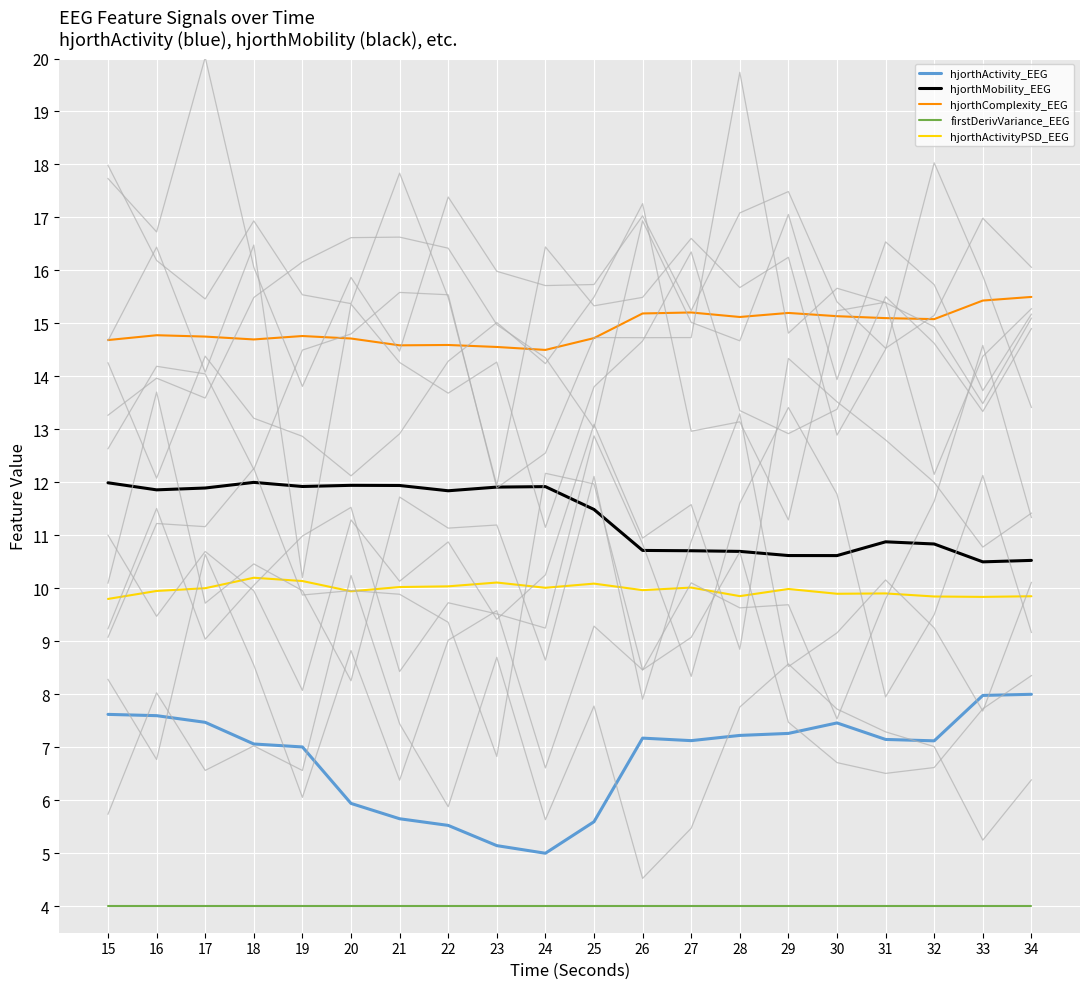

What is the value of the firstDerivVariance_EEG point at the 18th from the left?

4.0